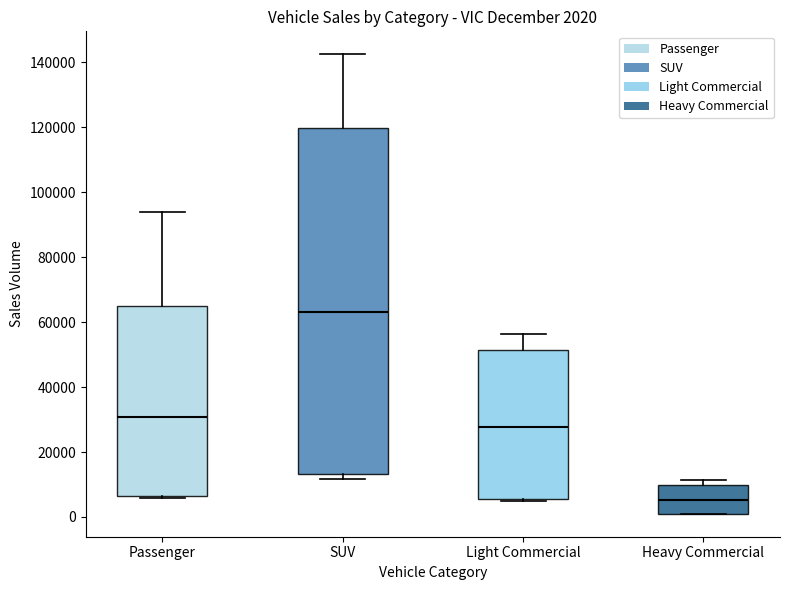

Which box's median line is the lowest?

Heavy Commercial